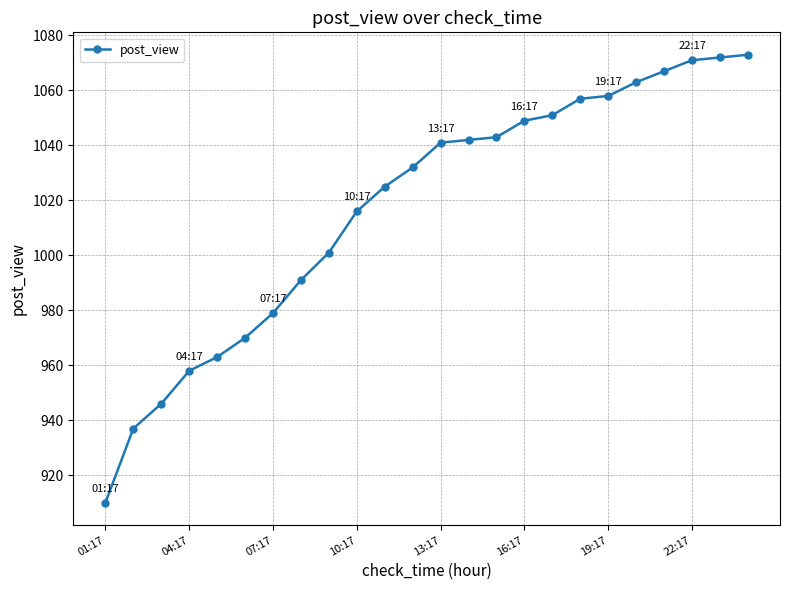

What is the smallest value displayed?

910